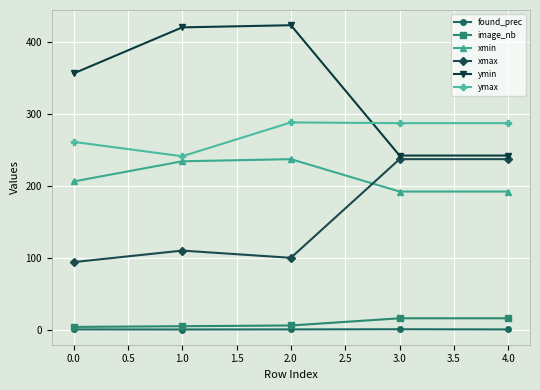

What is the value of the ymax point at the 4th from the left?

287.0